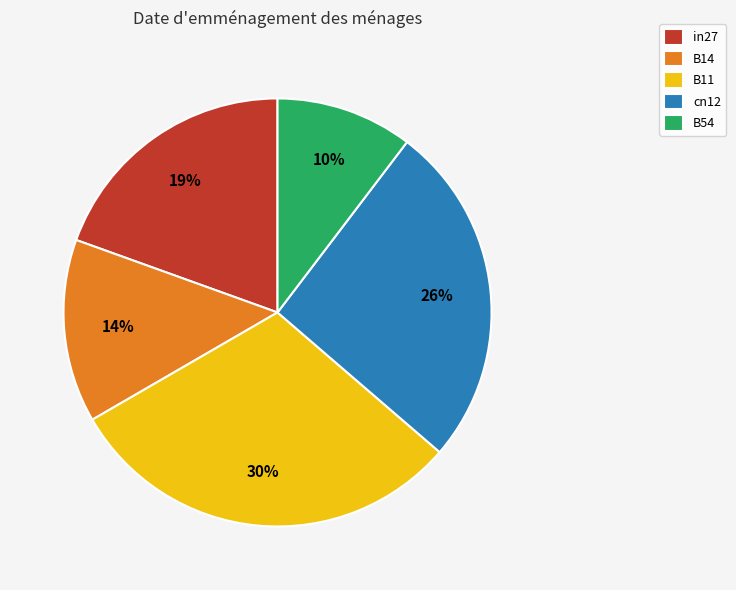

Rank the categories by value from highest to lowest.

B11, cn12, in27, B14, B54